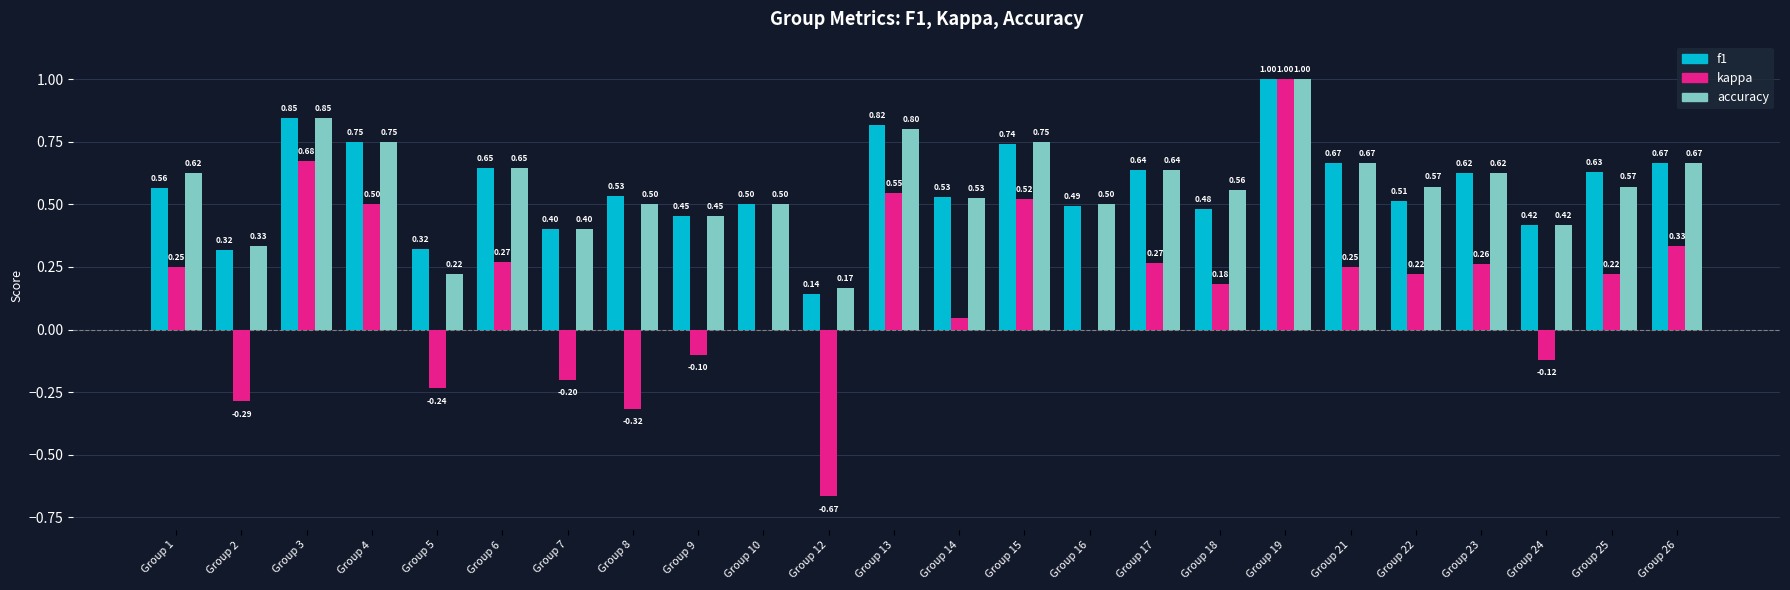

Which series has the widest spread of values?

kappa